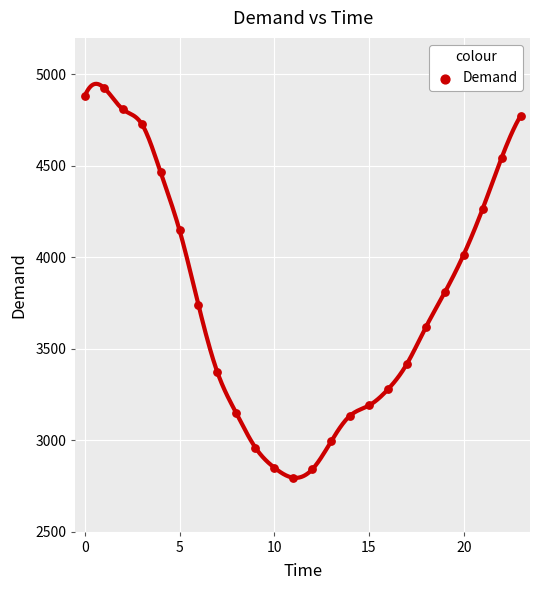

What Y value in the scatter plot is closest to 3861?

3808